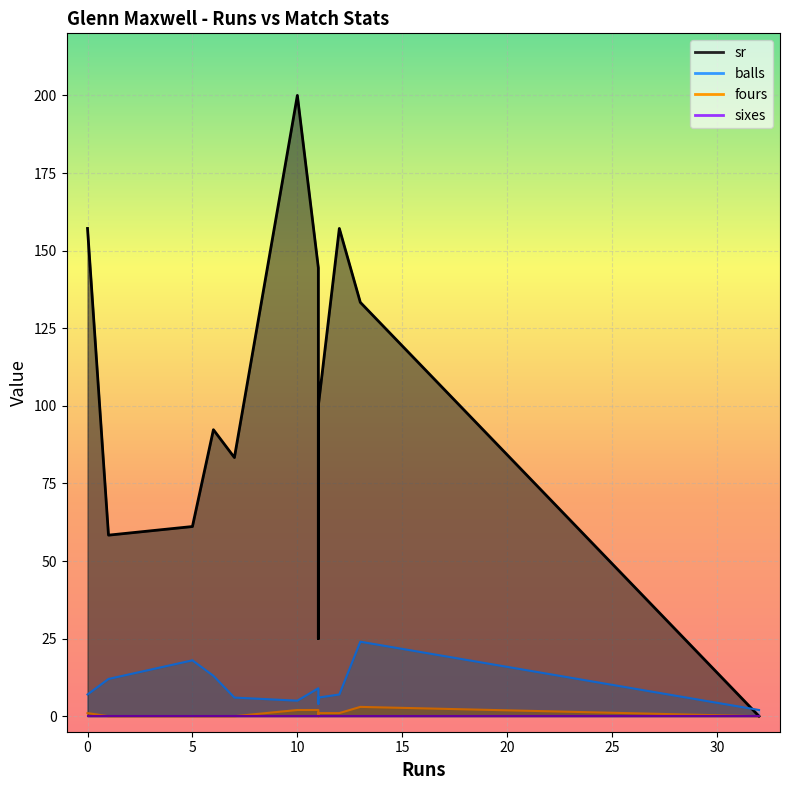

What is the average value of the sr series?

101.0